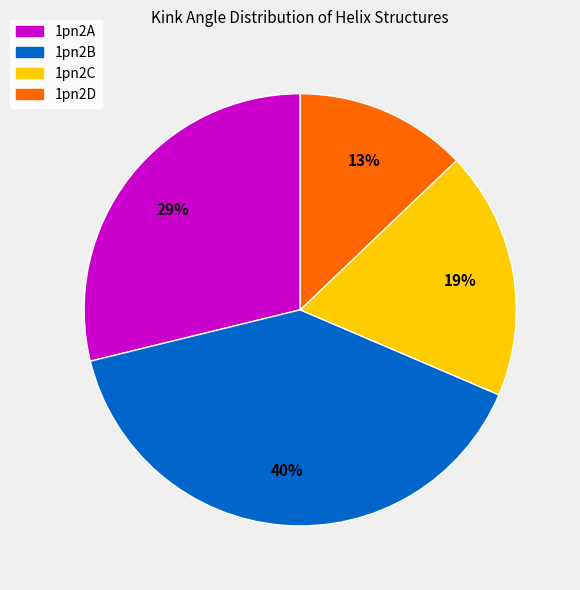

Which category has the biggest portion of the pie?

1pn2B